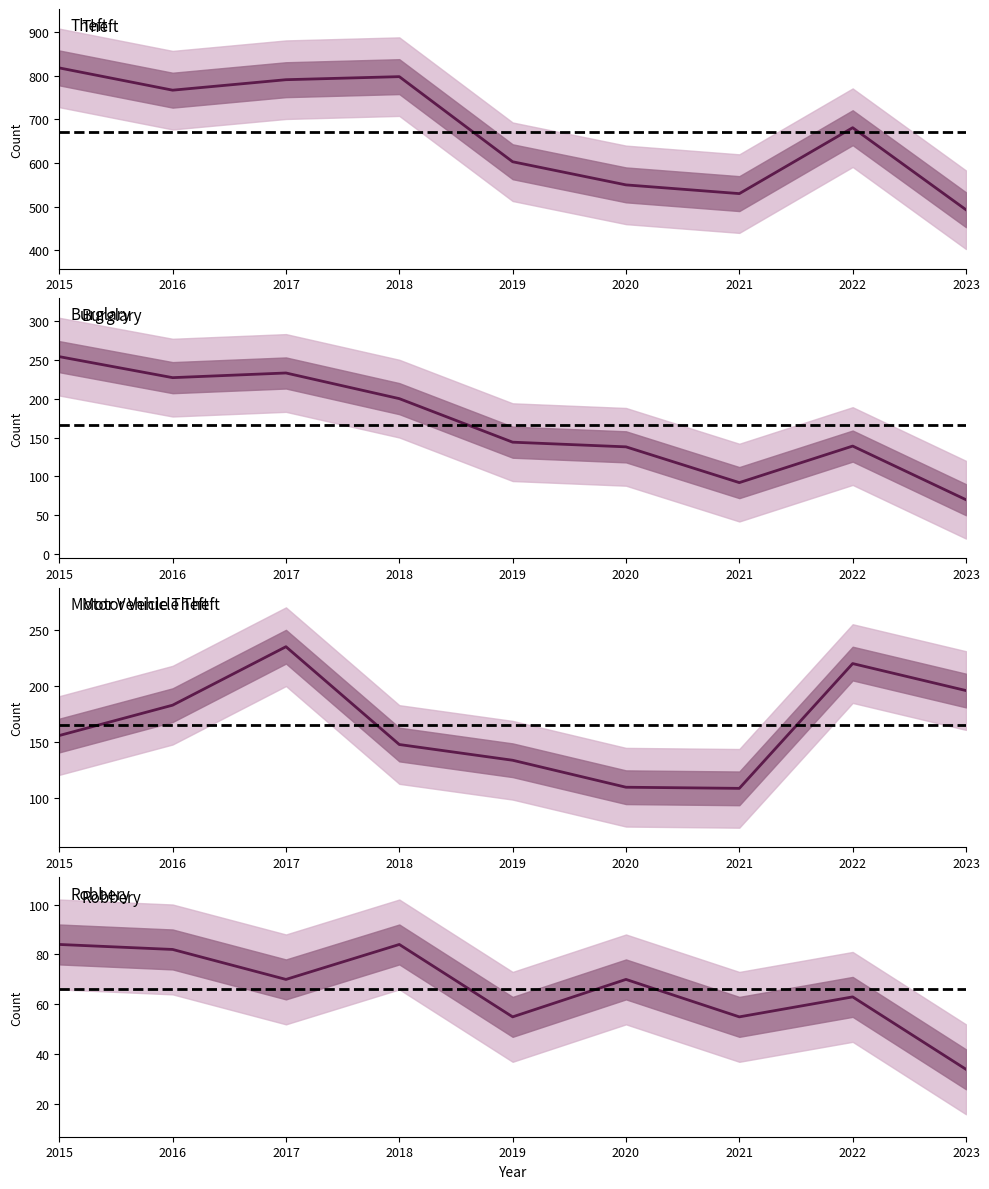

Reading left to right, list all the values displayed in this chart.

Theft: 2015=818	2016=767	2017=791	2018=798	2019=603	2020=550	2021=530	2022=681	2023=493
Burglary: 2015=254	2016=227	2017=233	2018=200	2019=144	2020=138	2021=92	2022=139	2023=70
Motor Vehicle Theft: 2015=156	2016=183	2017=235	2018=148	2019=134	2020=110	2021=109	2022=220	2023=196
Robbery: 2015=84	2016=82	2017=70	2018=84	2019=55	2020=70	2021=55	2022=63	2023=34